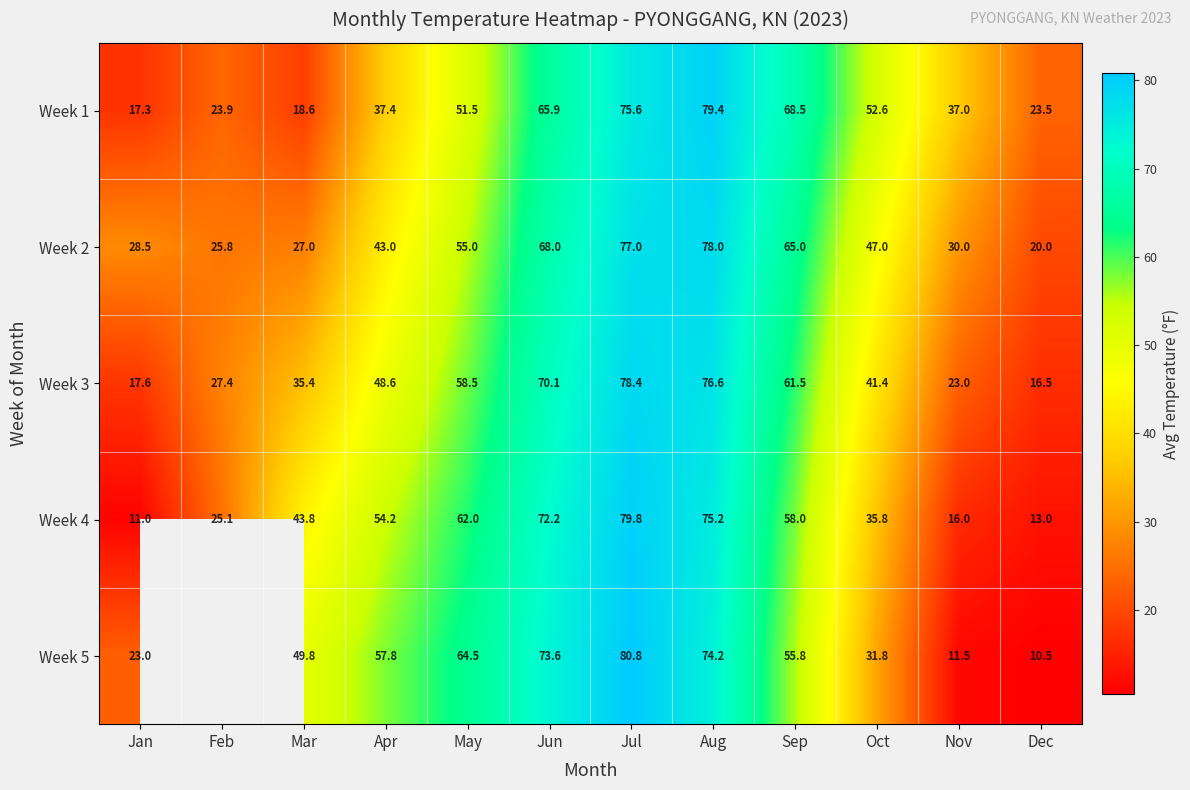

The Week 5 series shows 80.8 at Jul. True or false?

True